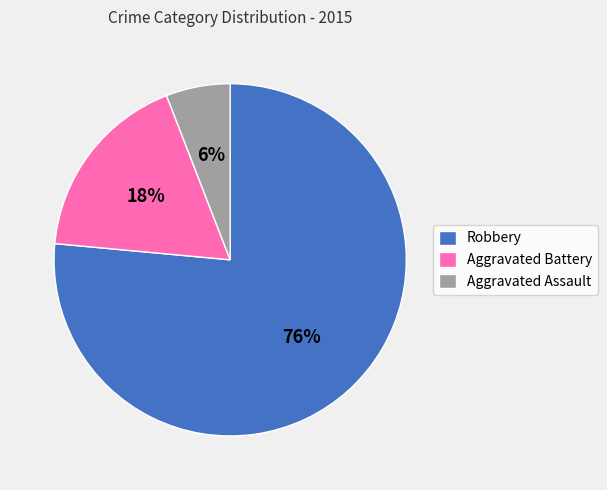

What is the ratio of the value at Aggravated Battery to the value at Aggravated Assault?

3.0